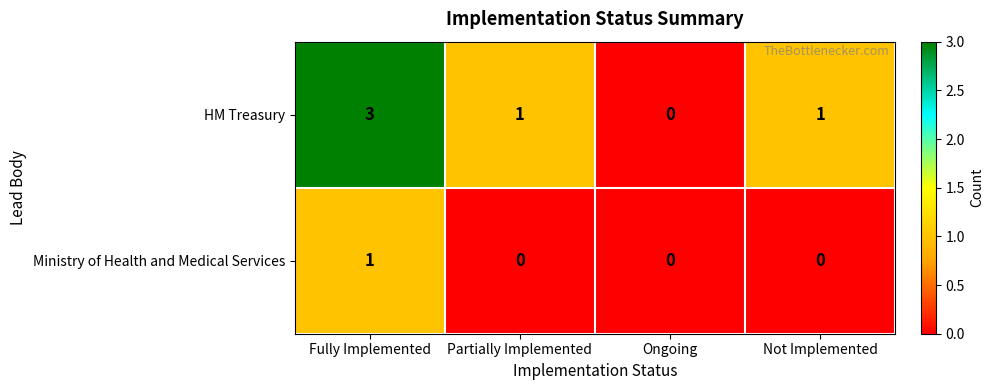

At which label does HM Treasury first exceed 1?

Fully Implemented